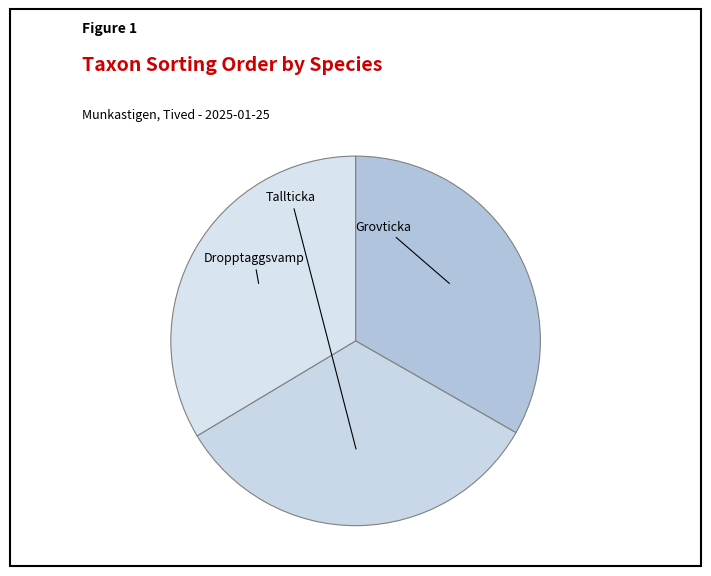

To the nearest percent, what is the average slice percentage?

33%